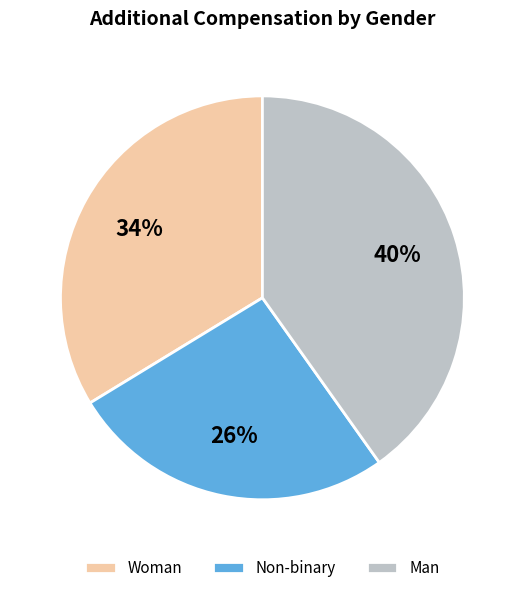

How many segments does this pie chart have?

3